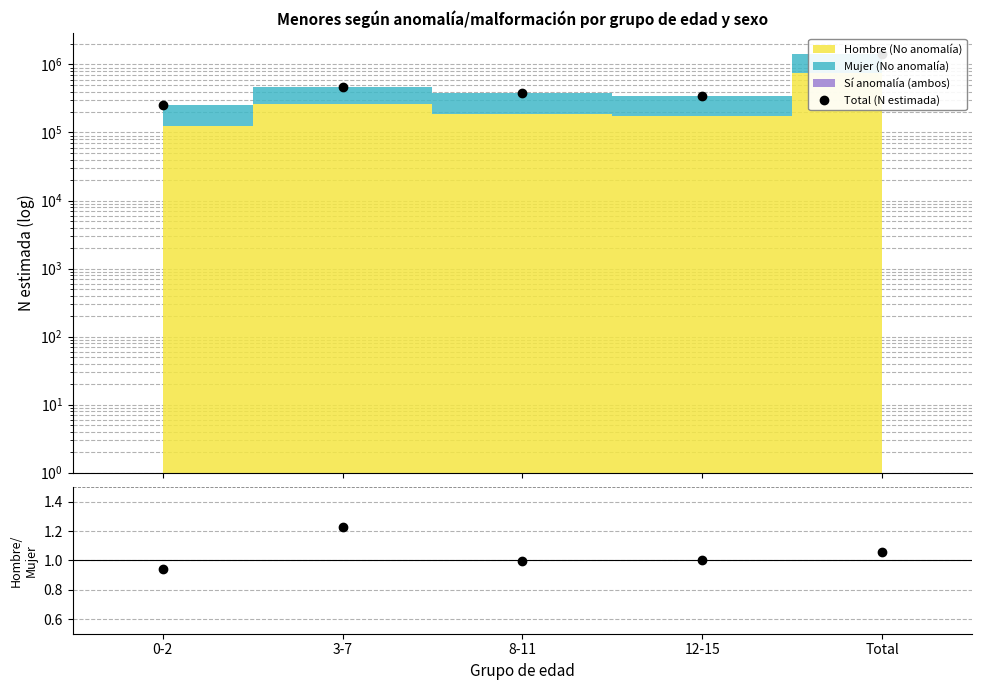

Where does the Total (N estimada) series first go above 377471?

3-7